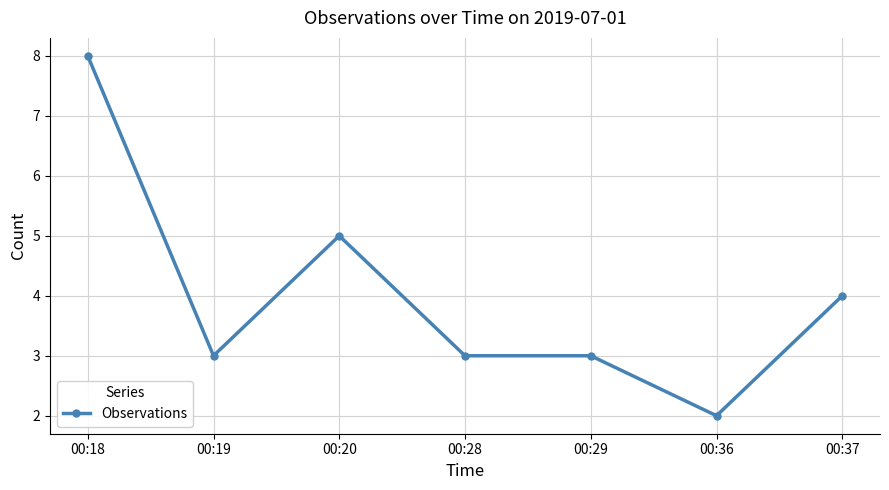

True or false: the data has more than 2 interior local peaks.

False